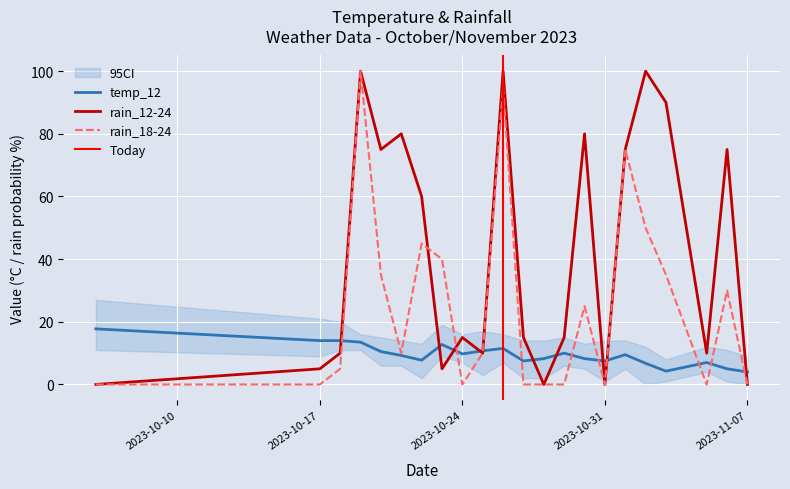

How many data points in rain_18-24 are above 10?

10